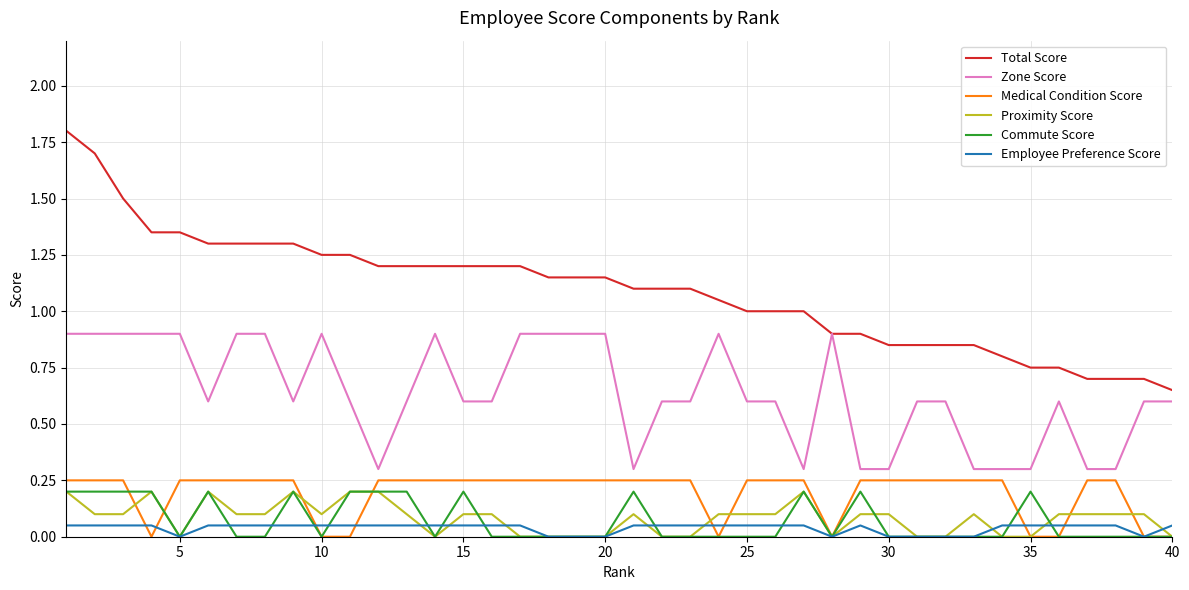

True or false: Proximity Score and Zone Score cross at least once.

False